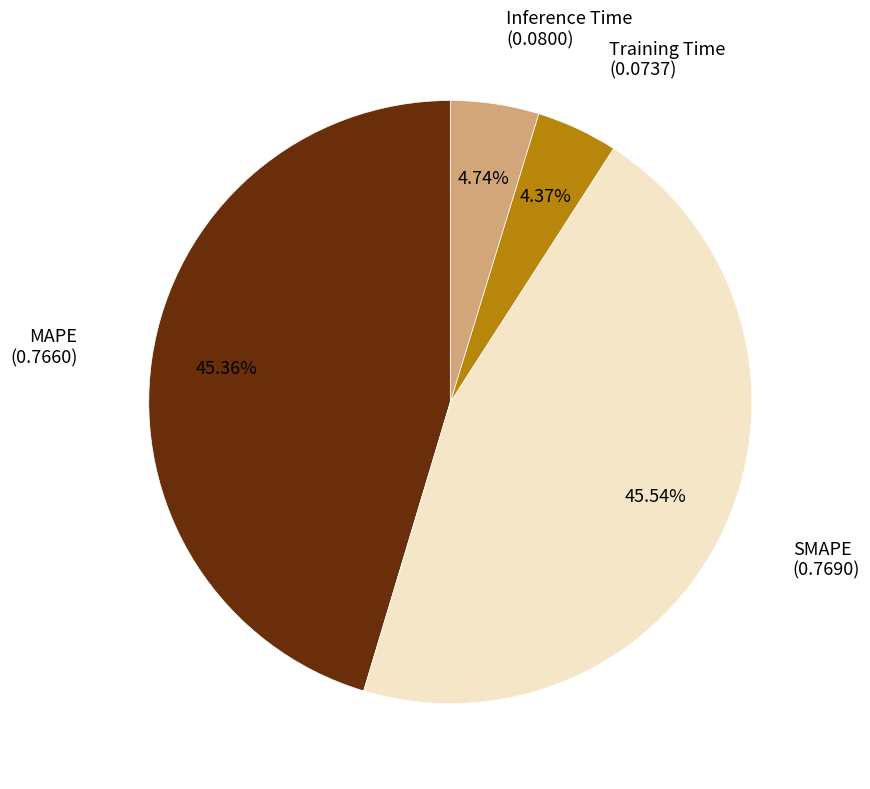

Does any single category account for the majority?

No